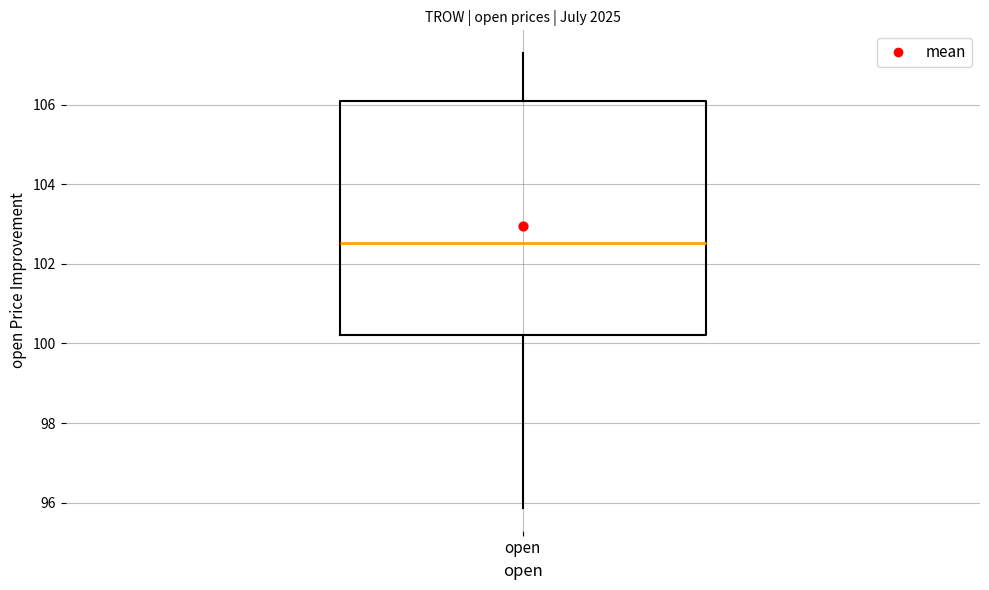

Read this box plot against the y-axis: the position of the median line, the range covered by the box, and the ends of both whiskers. The values are not printed on the chart, so give them approximately, as read against the axis.

median 102.6, box 100.2 to 106.2, whiskers 95.8 to 107.4